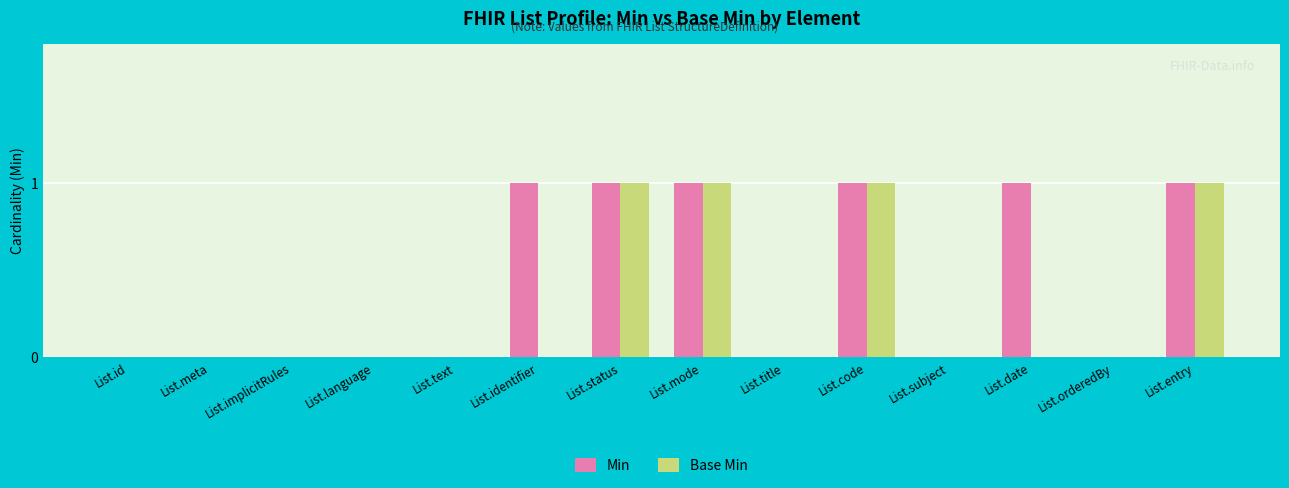

What are all the series names shown in the legend?

Min, Base Min